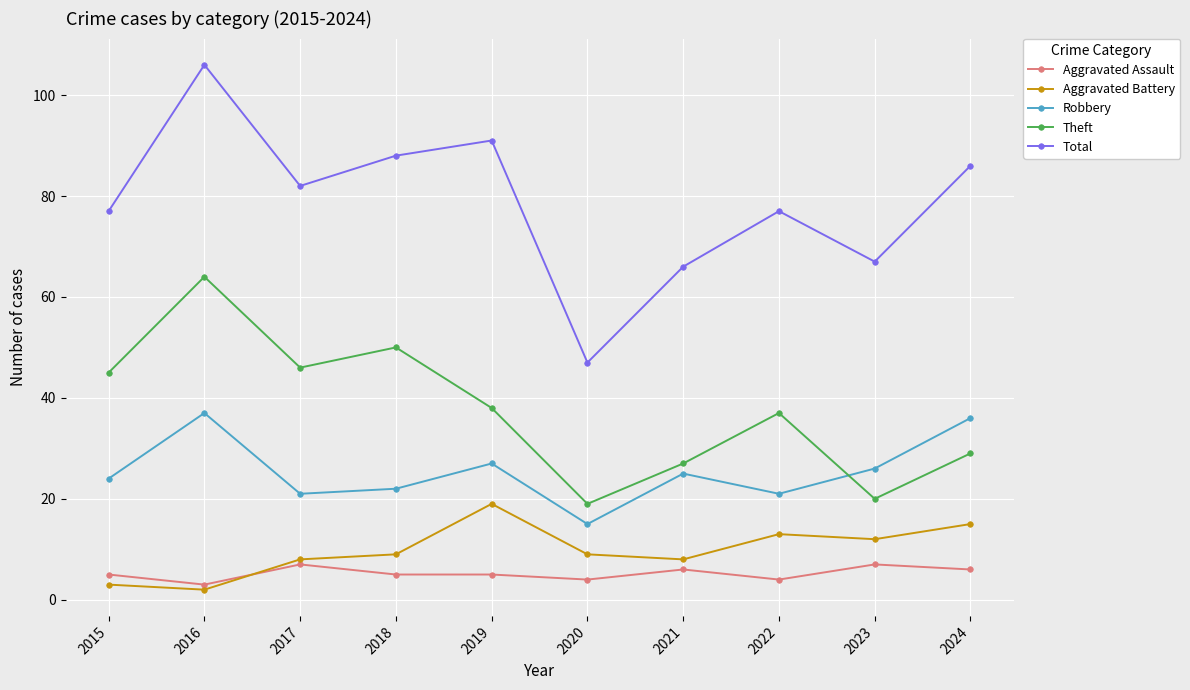

What is the value of the Theft point at the 5th from the left?

38